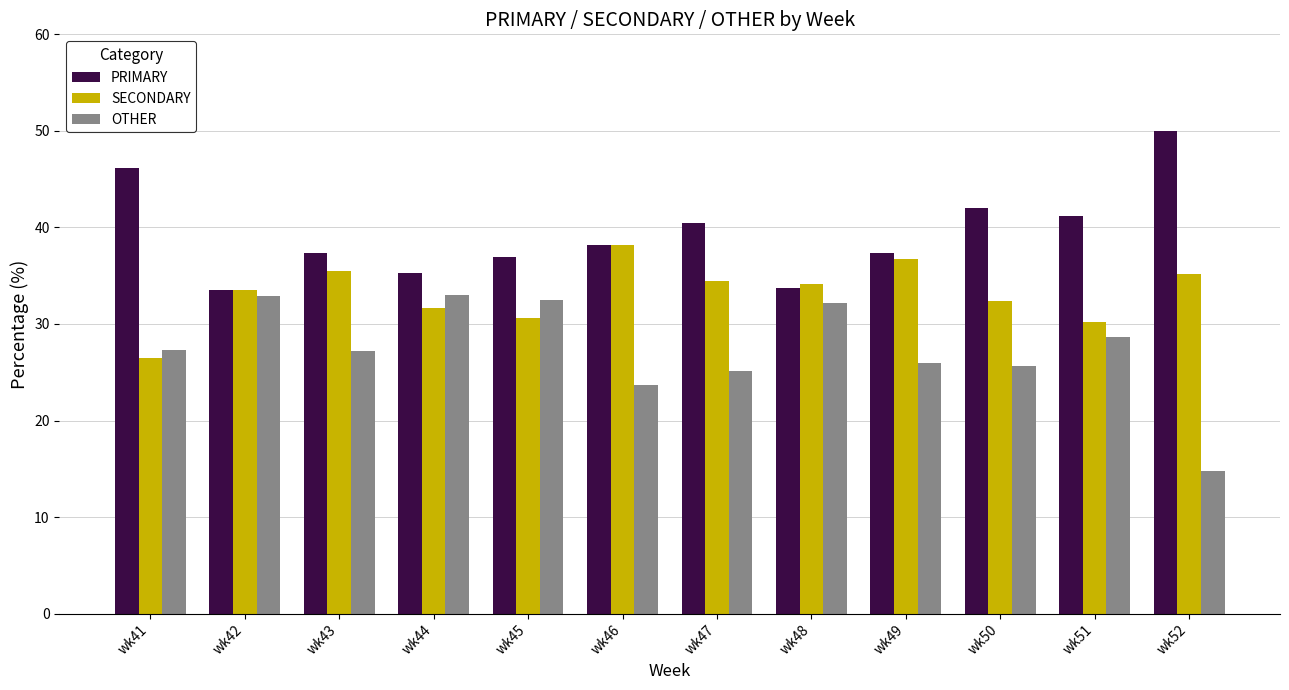

How many data points in PRIMARY are above 38?

6